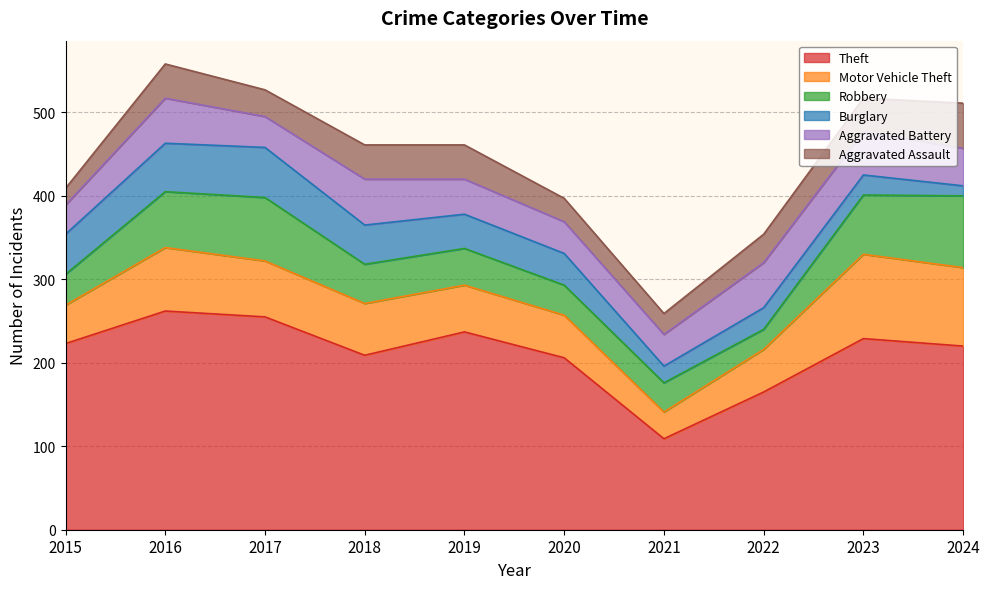

True or false: Theft and Aggravated Assault intersect in this chart.

False